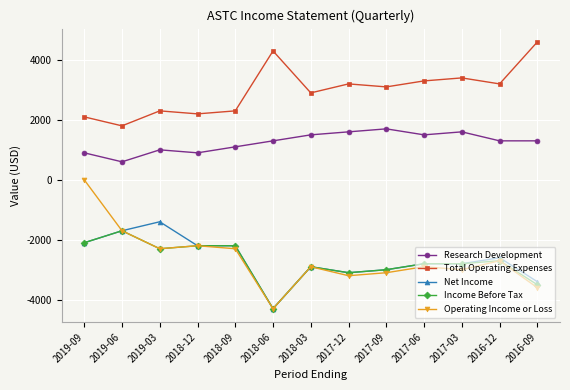

How many lines are shown in the chart?

5